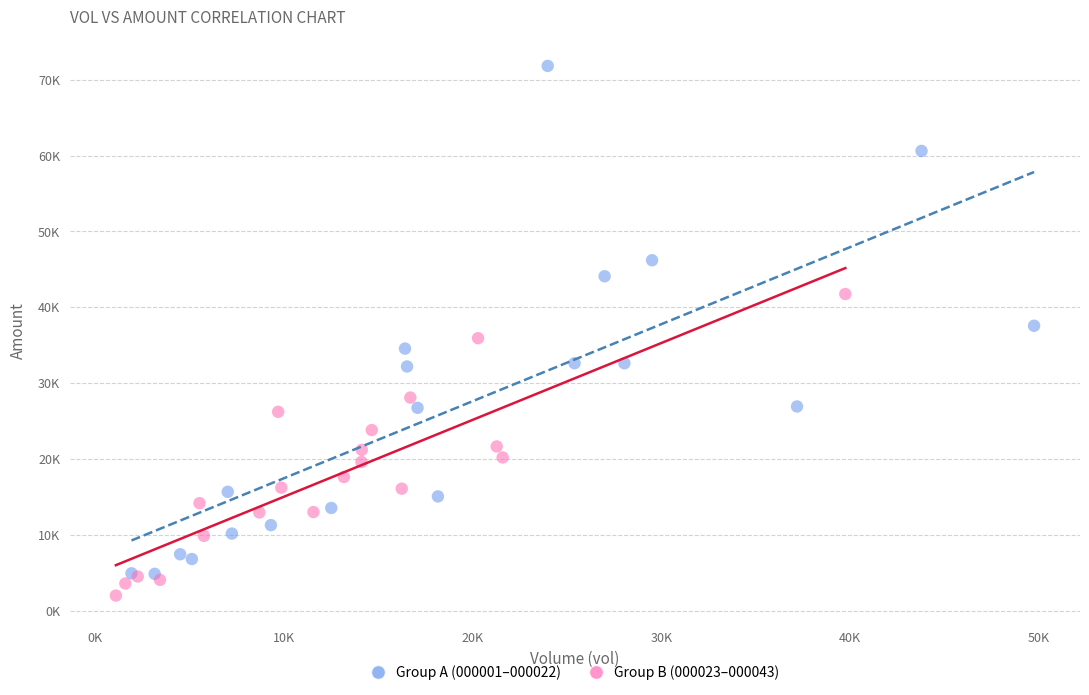

Which series has the widest spread of Y values?

Group A (000001–000022)